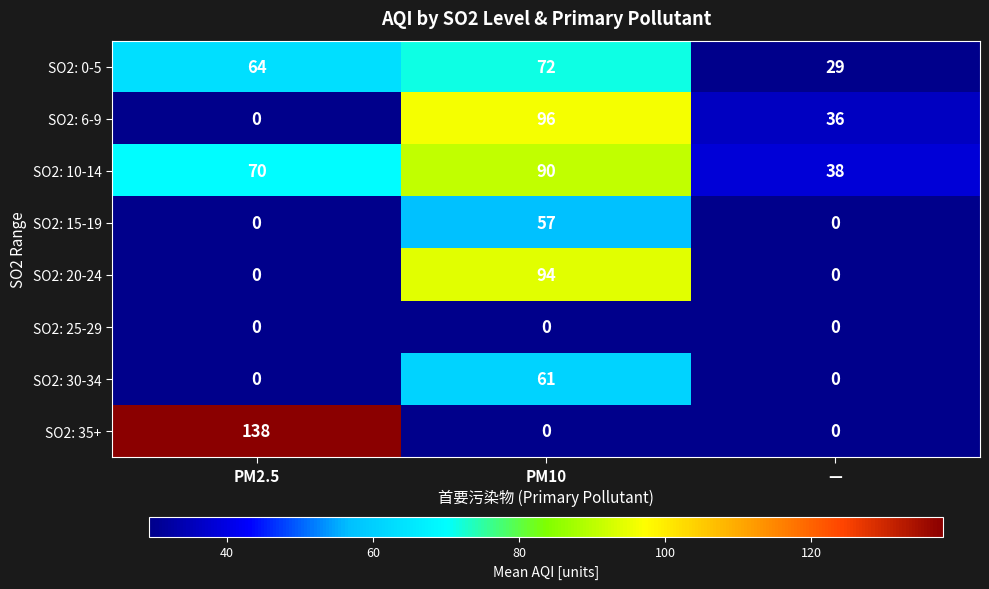

Rank the series by their maximum value, from lowest to highest.

SO2: 25-29, SO2: 15-19, SO2: 30-34, SO2: 0-5, SO2: 10-14, SO2: 20-24, SO2: 6-9, SO2: 35+